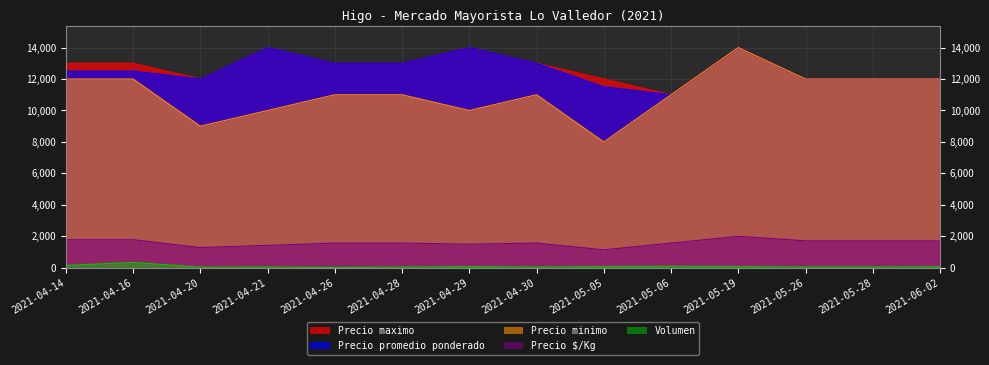

Is it true that Volumen equals 124 at 2021-06-02?

False